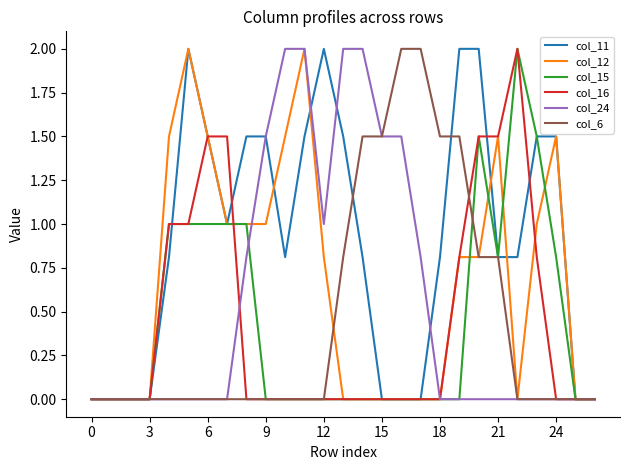

What is the maximum value for col_15?

2.0